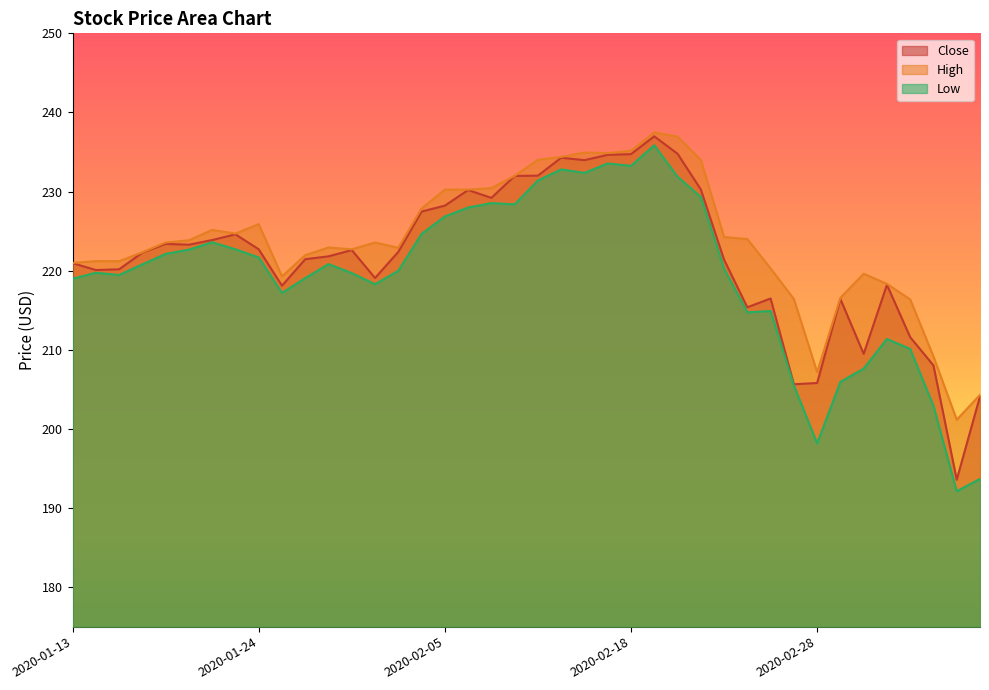

What is the minimum value for High?

201.2